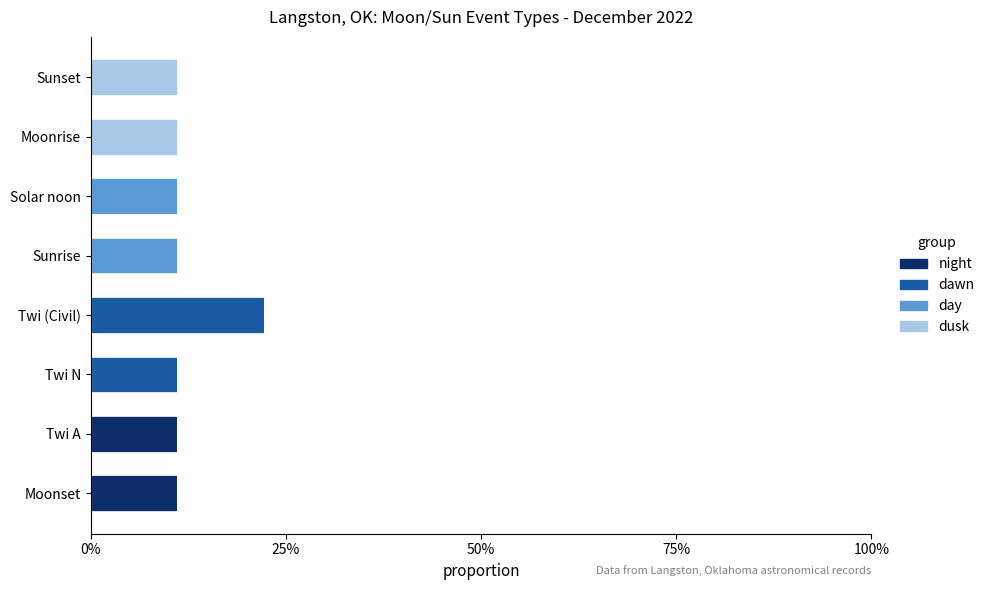

What is the difference between the maximum and second lowest values in the dawn series?

0.2